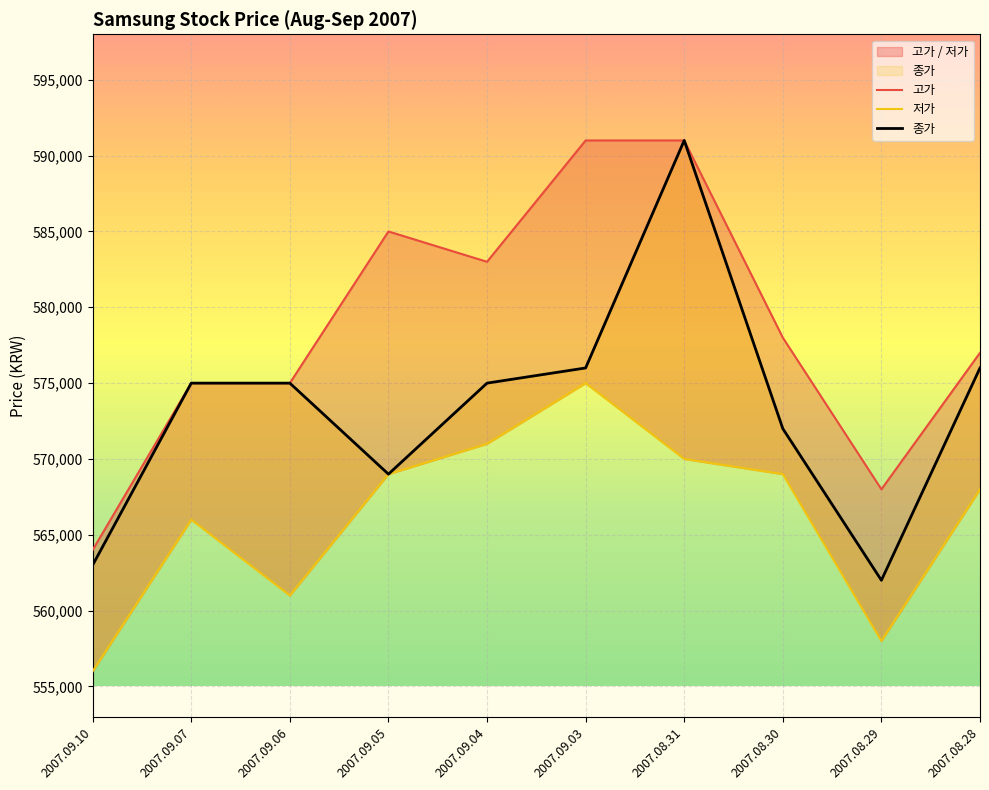

In 종가, how many points are lower than both neighbors (excluding endpoints)?

2